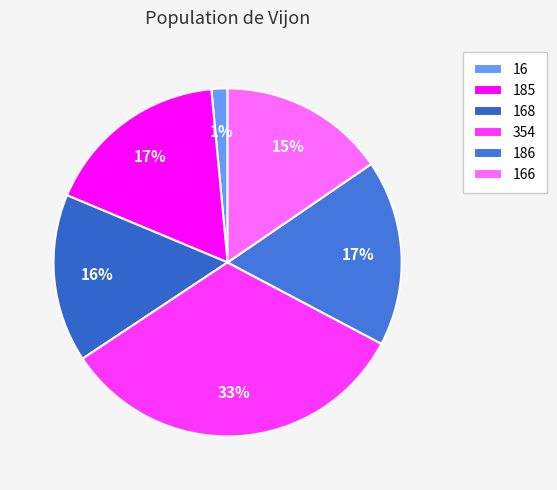

Does 354 represent more than half of the total?

No